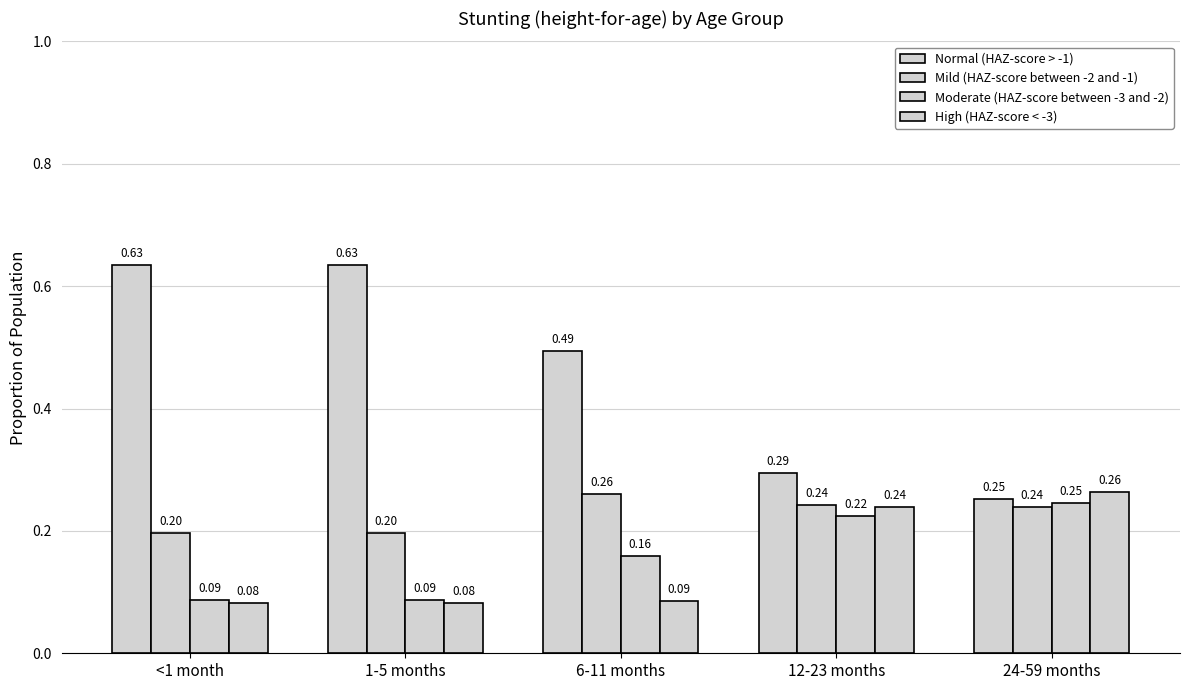

How many bars are there in each group?

4